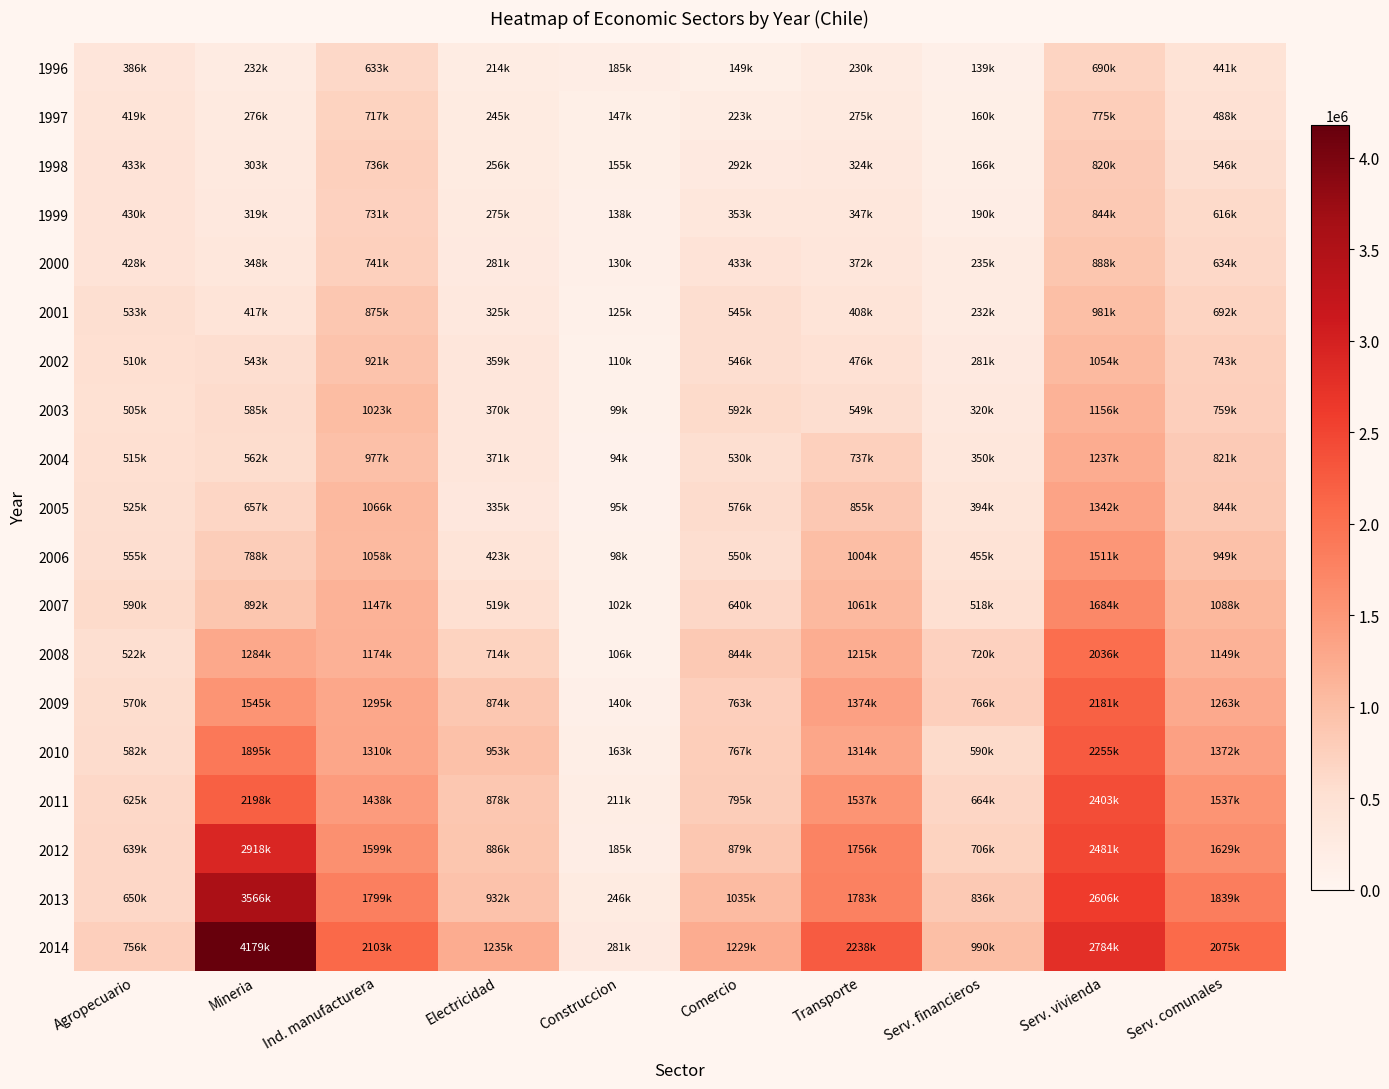

How many distinct data groups are displayed?

19